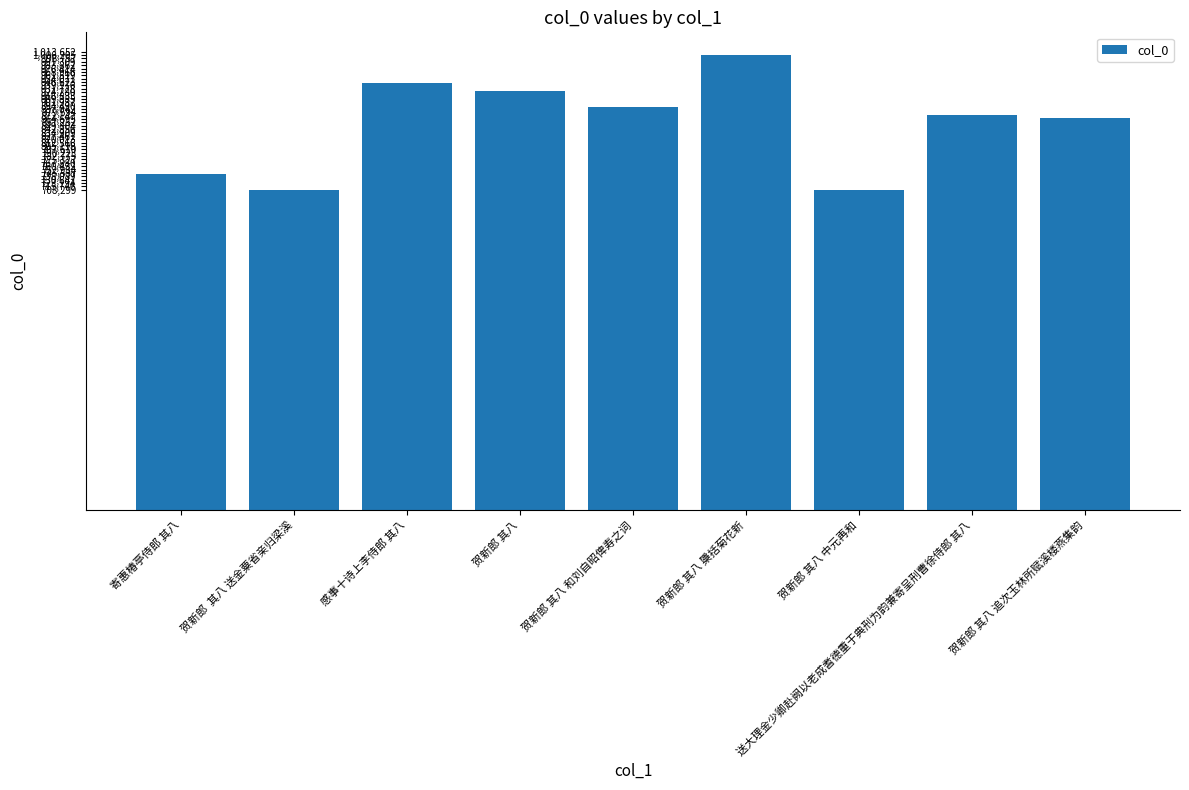

What is the value of the 8th bar from the left?

872754